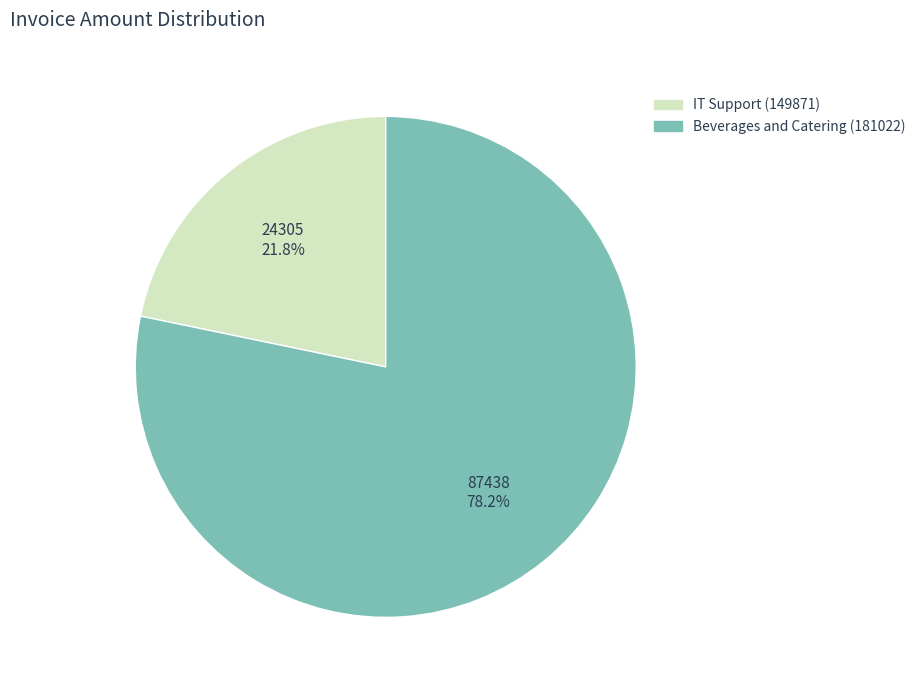

How many segments does this pie chart have?

2